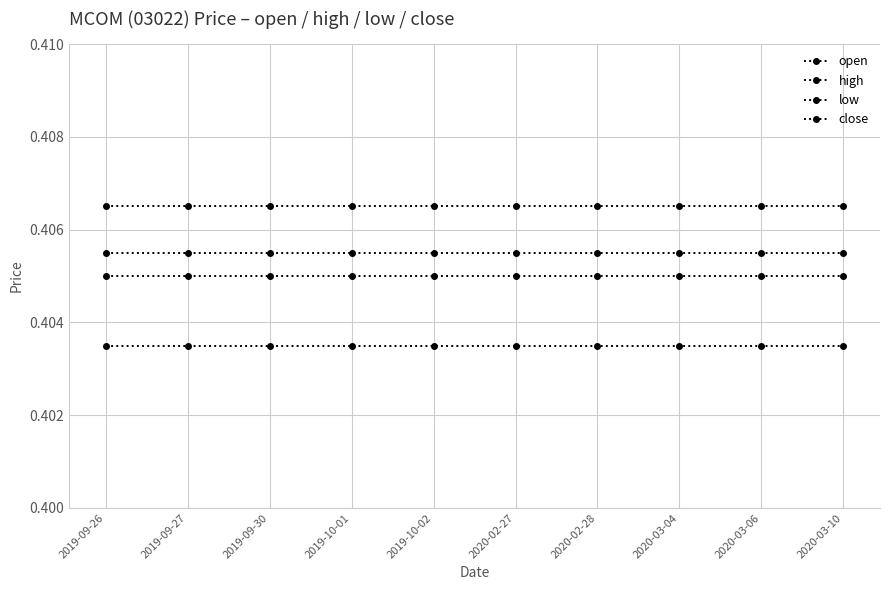

Is this an area chart (filled region under the line)?

No